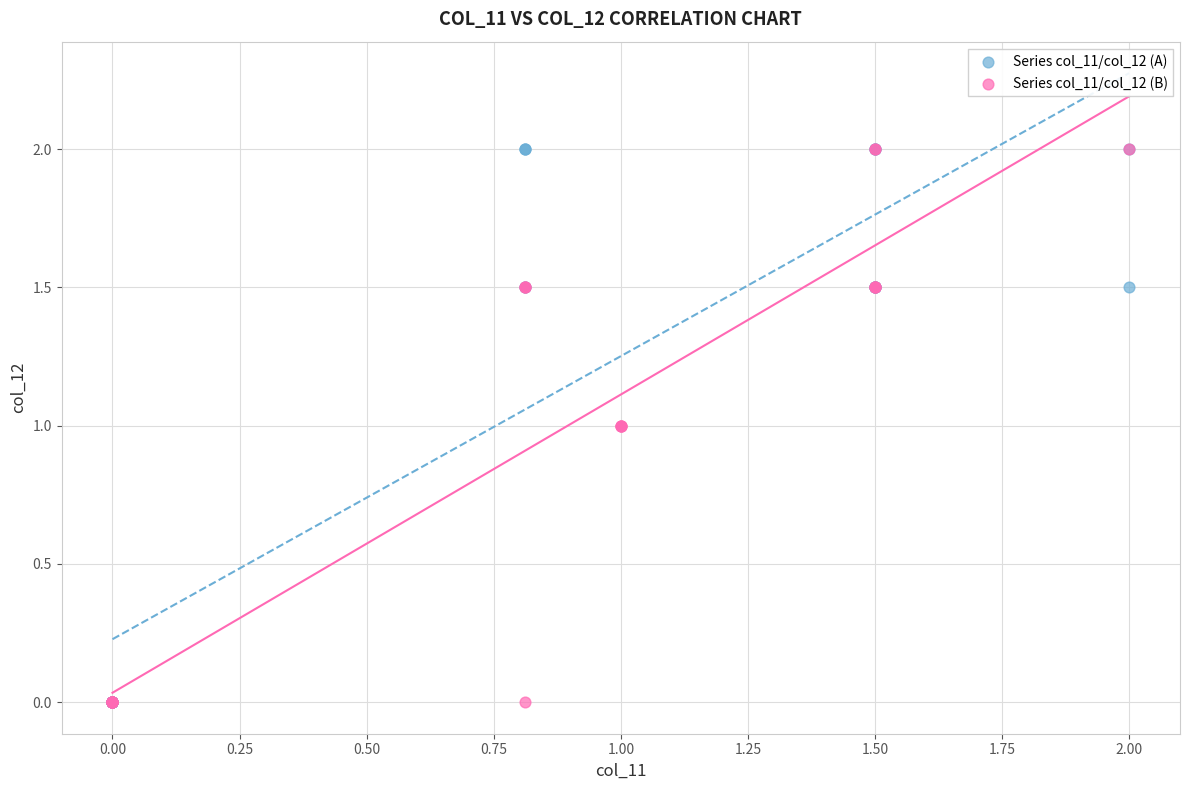

What are all the series names shown in the legend?

Series col_11/col_12 (A), Series col_11/col_12 (B)